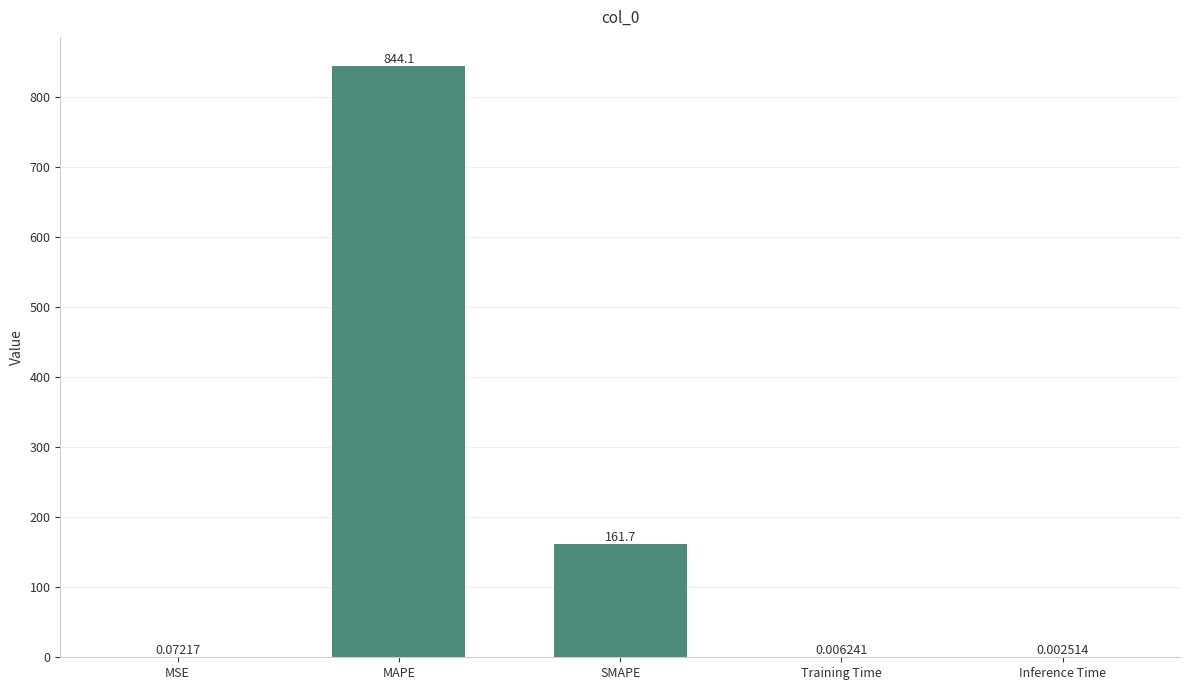

At which label is the value closest to 422?

SMAPE